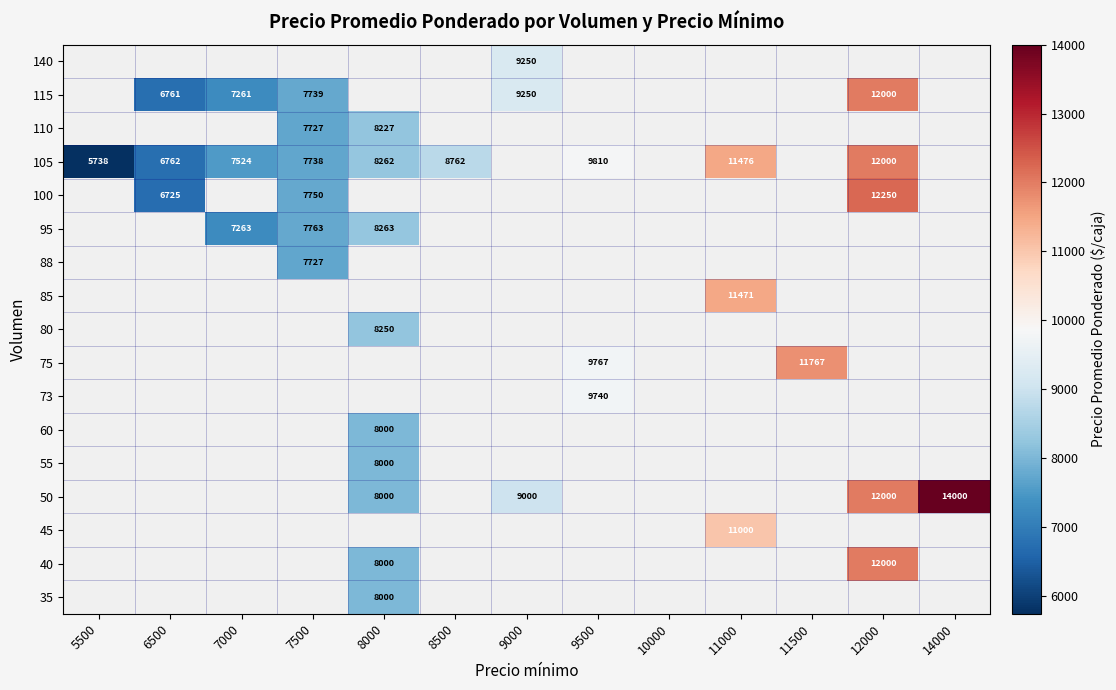

The 115 series shows 7739 at 7500. True or false?

True